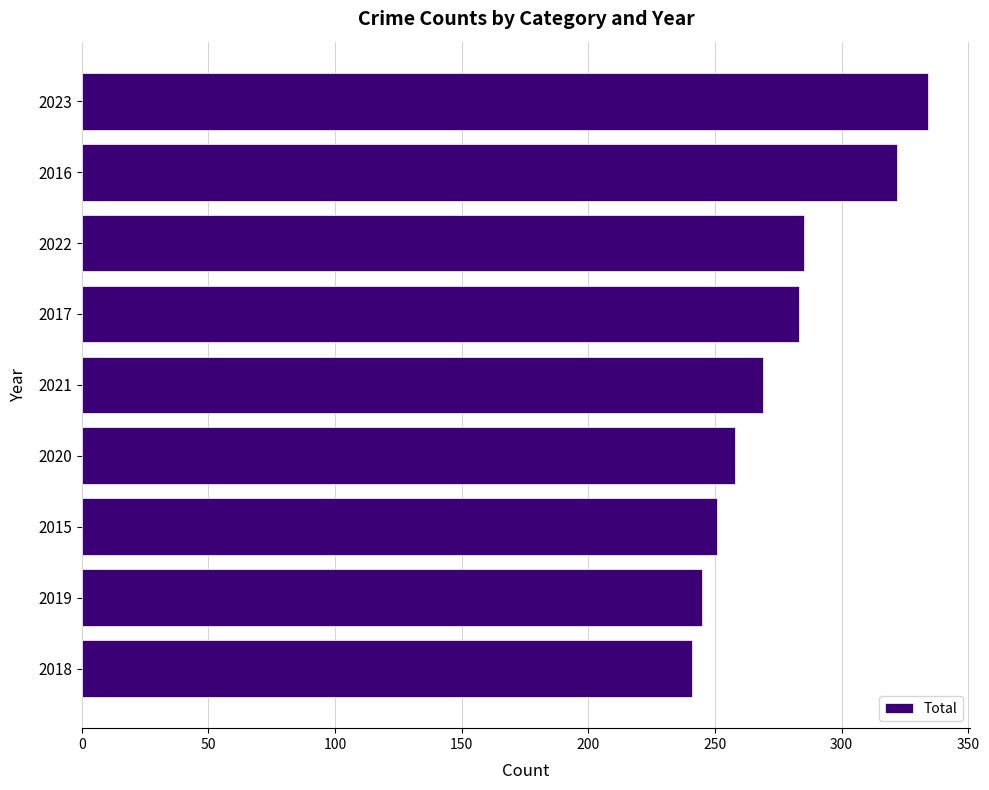

How many series are shown in this chart?

1